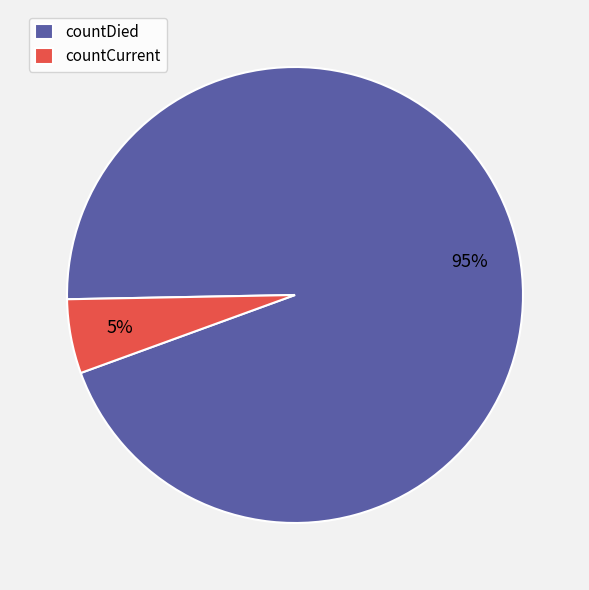

To the nearest percent, what is the combined percentage of countCurrent and countDied?

100%